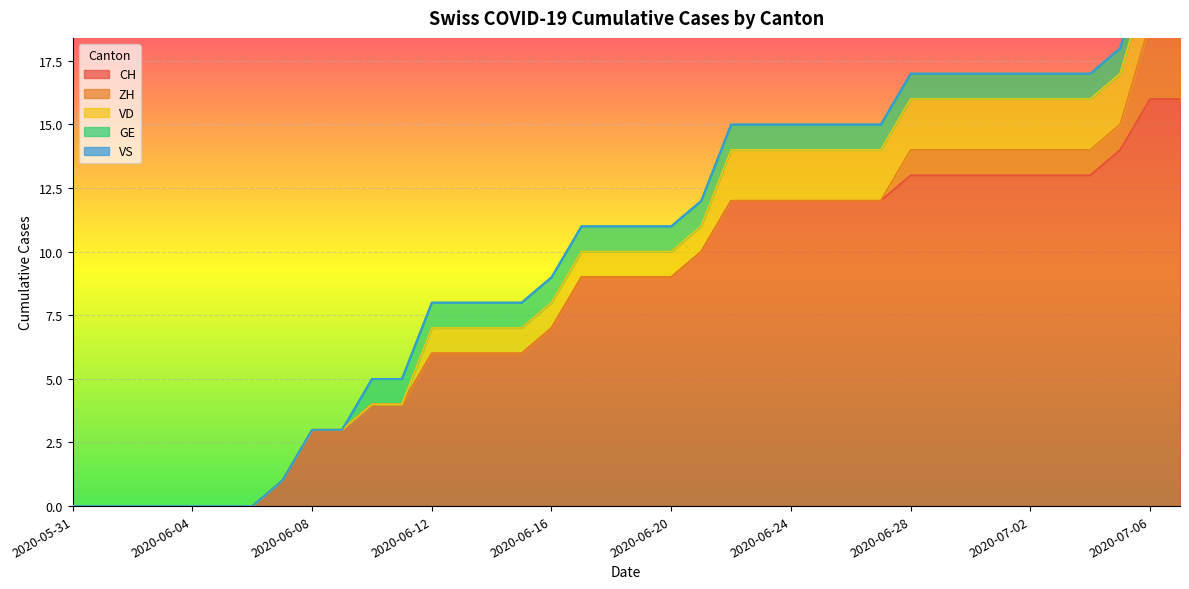

What is the difference between the maximum and second lowest values in the GE series?

1